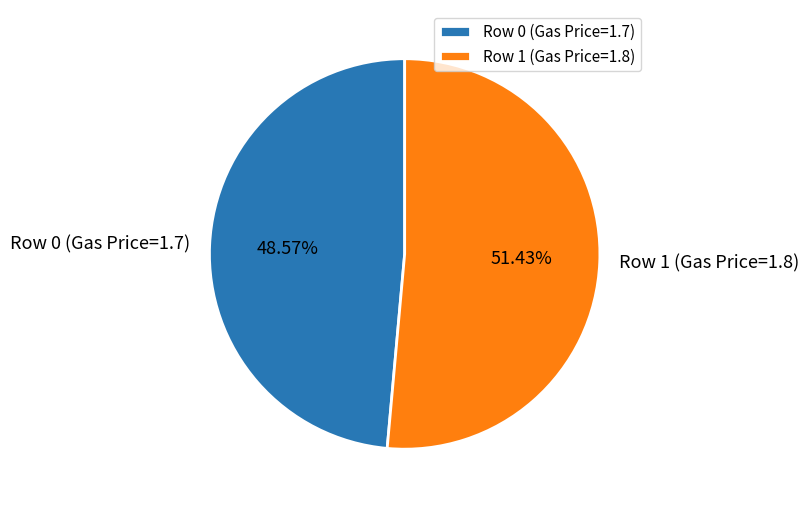

Which slice represents more than half of the pie?

Row 1 (Gas Price=1.8)